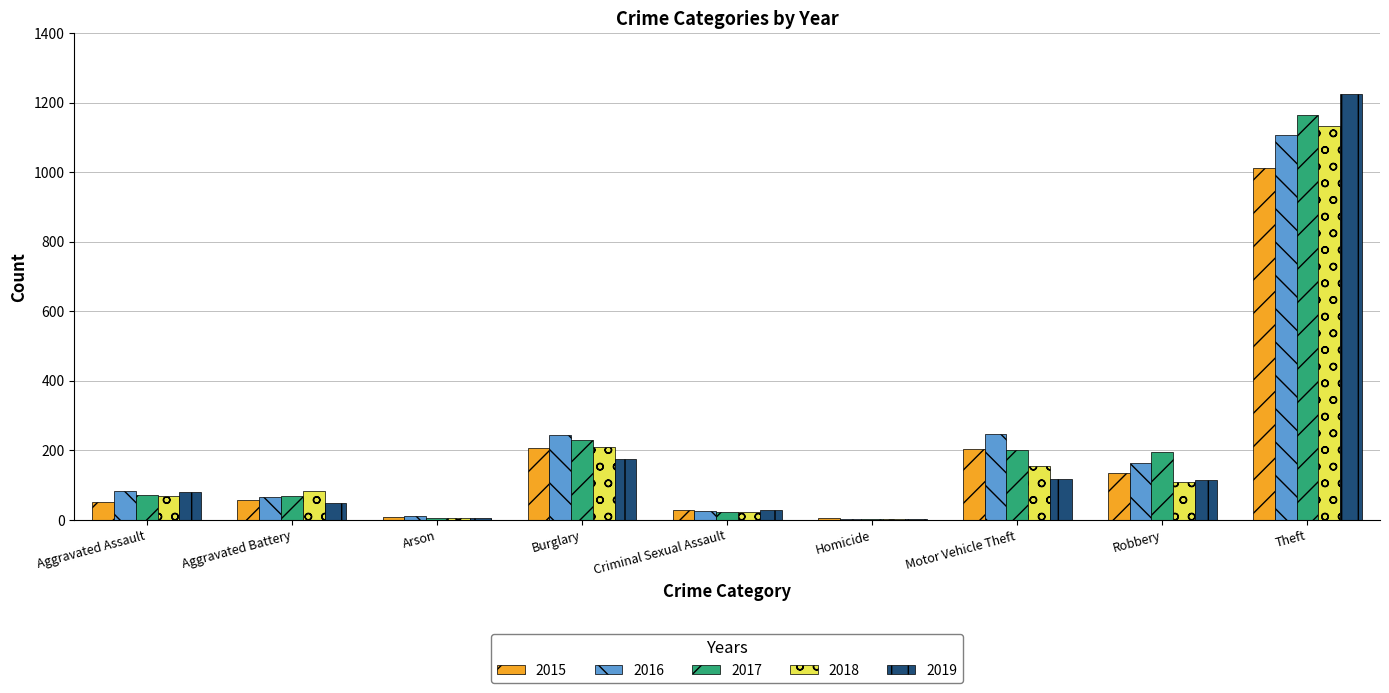

What is the average value of the 2016 series?

217